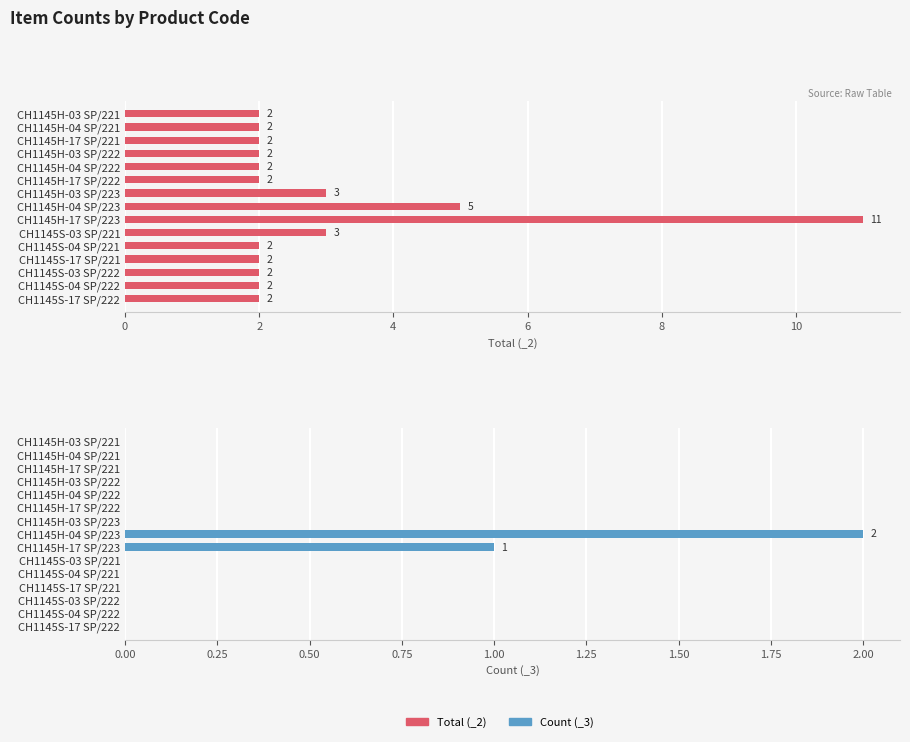

List the series in order of their peak value, highest first.

Total (_2), Count (_3)